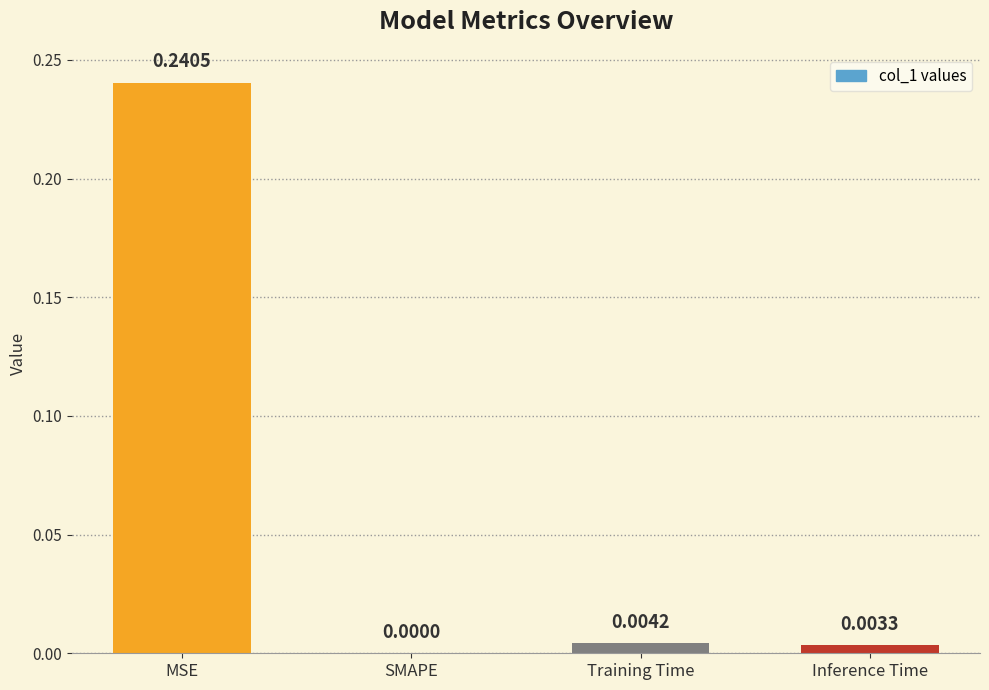

Which has a higher value, SMAPE or Training Time?

Training Time